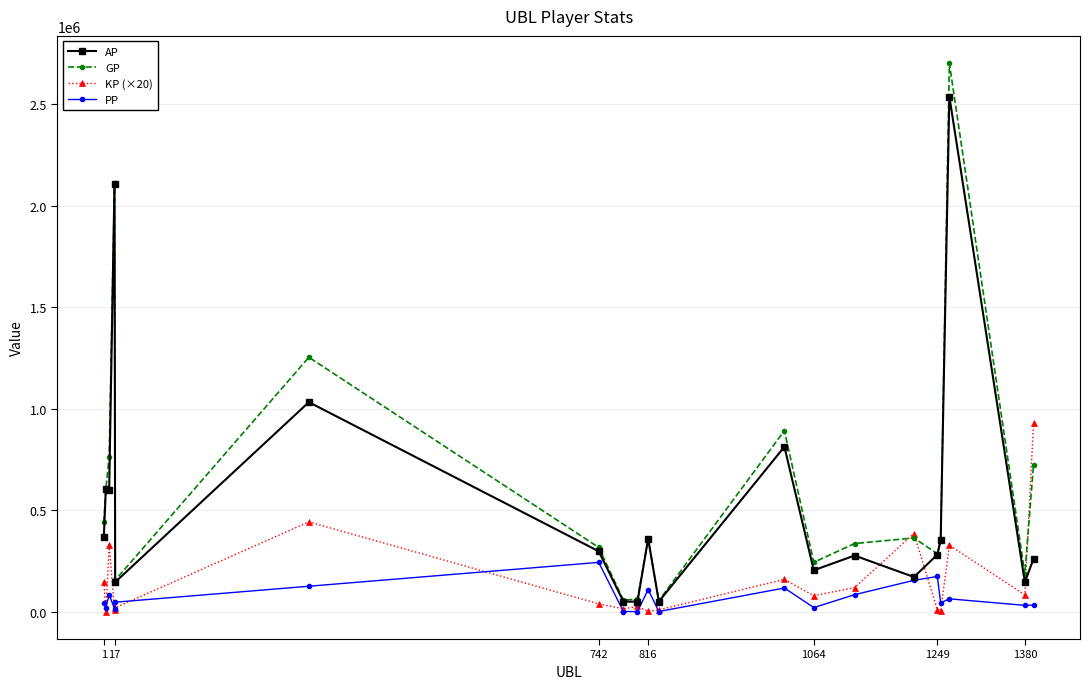

Rank the series by their maximum value, from lowest to highest.

PP, KP (×20), AP, GP